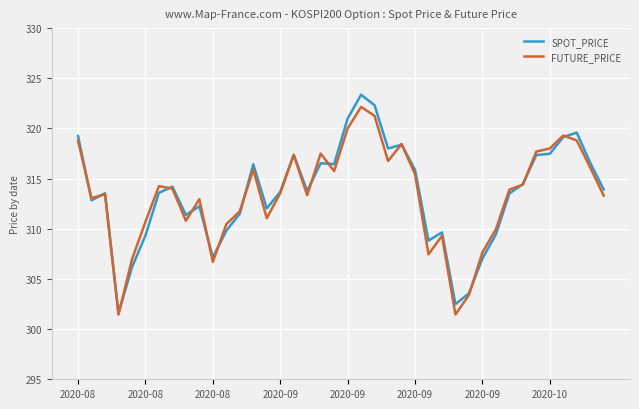

What are all the series names shown in the legend?

SPOT_PRICE, FUTURE_PRICE